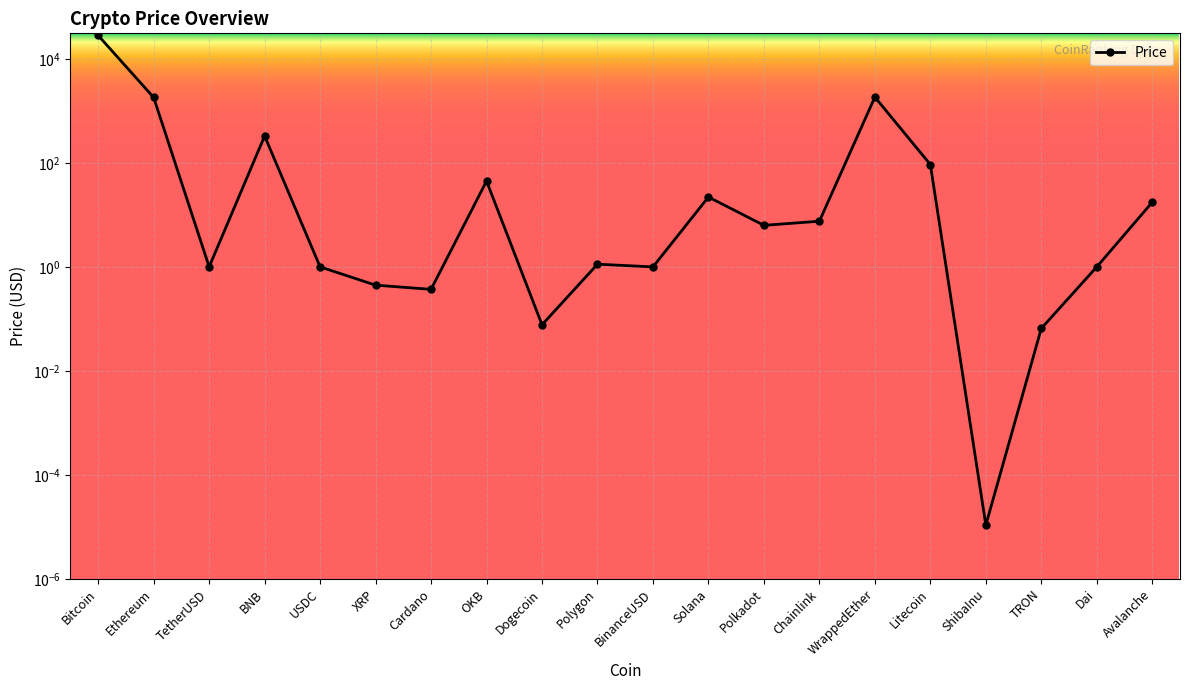

What is the sum of all values?

32426.5